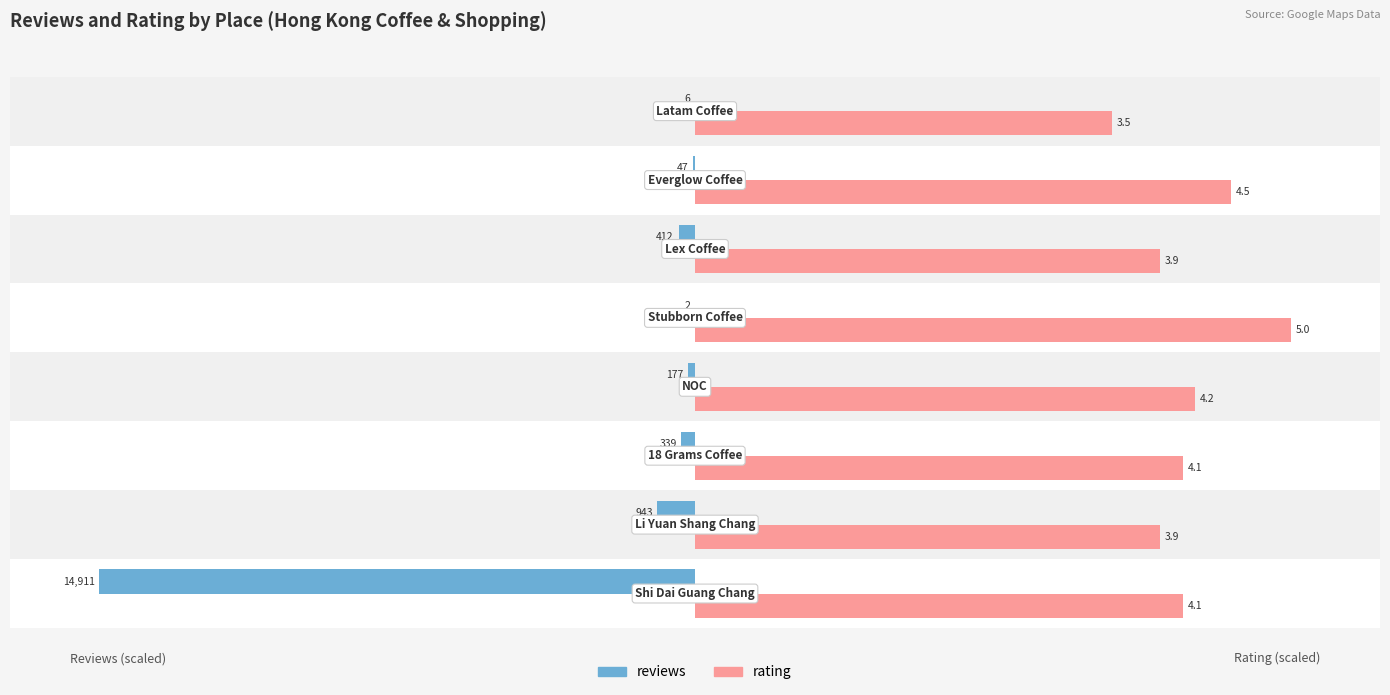

What are all the series names shown in the legend?

reviews, rating